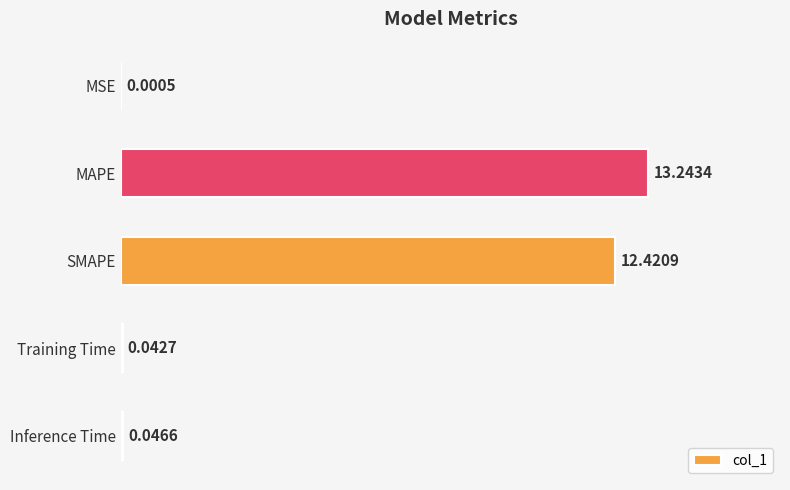

Are the bars horizontal?

Yes